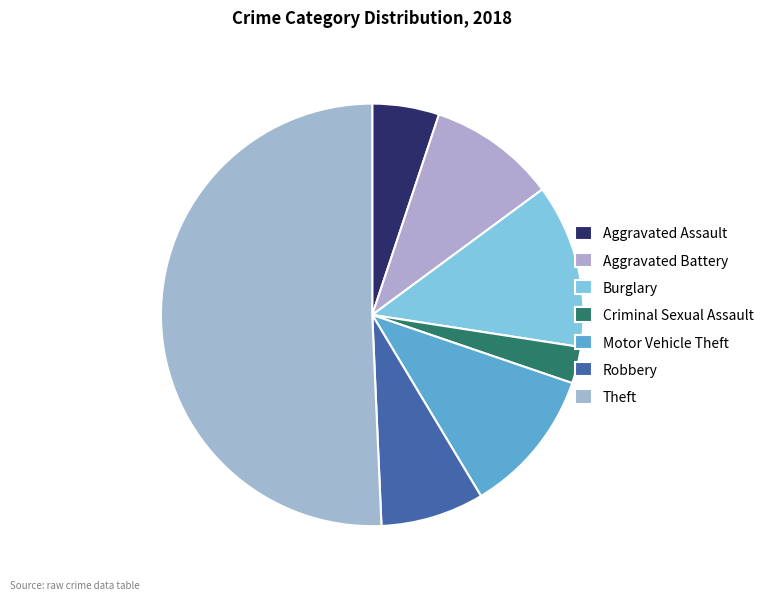

How many slices are in this pie chart?

7